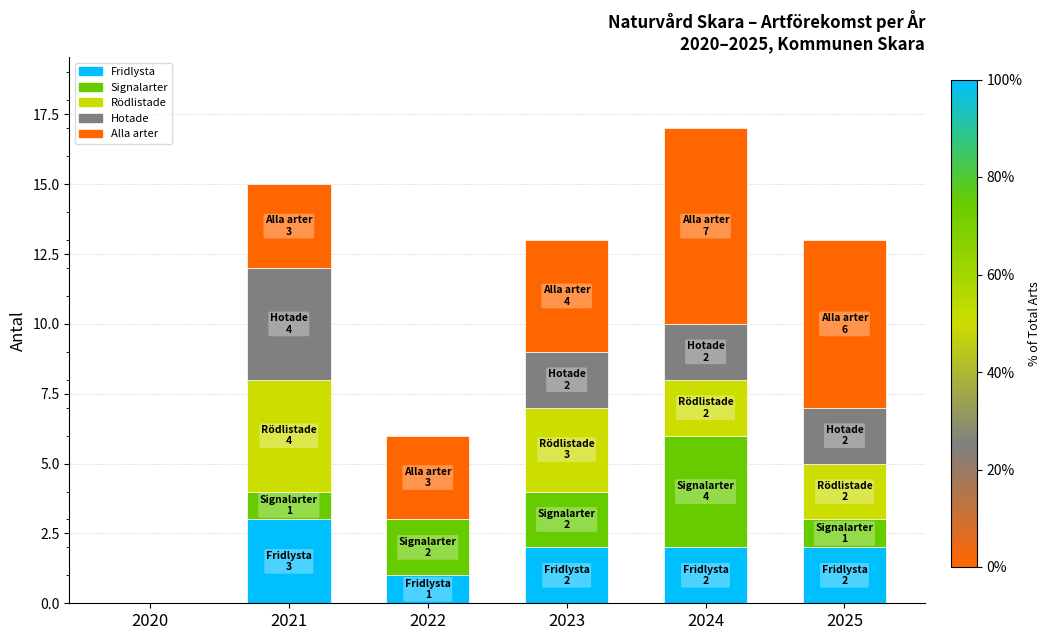

True or false: Fridlysta has a value of 3 at 2024.

False